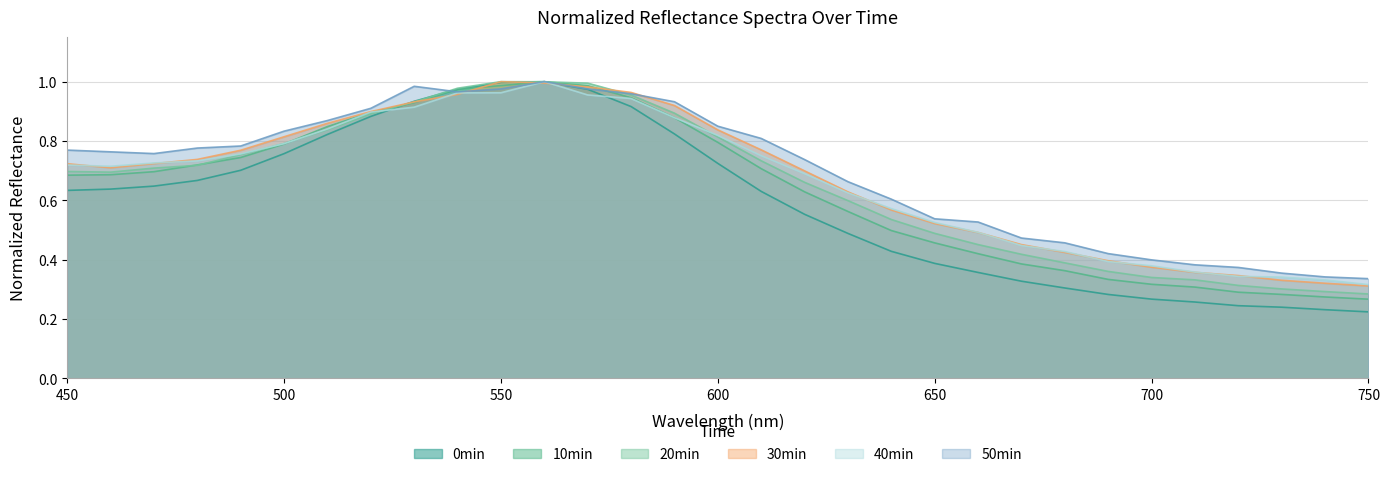

Which category has the highest value in the 30min series?

550